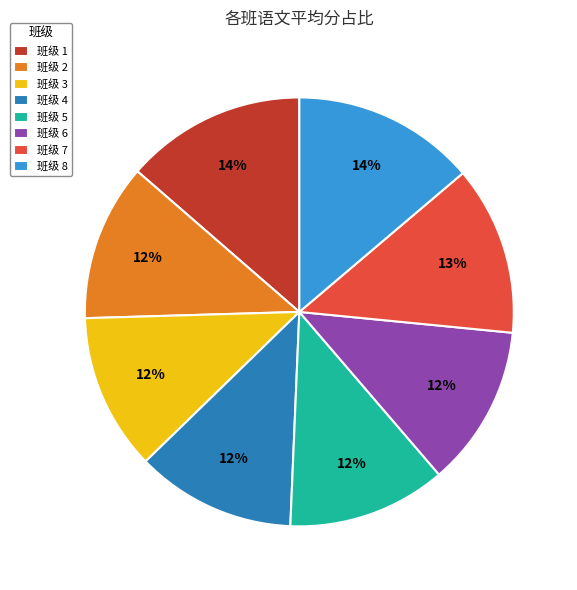

The 班级 3 slice represents 25% of the pie. True or false?

False